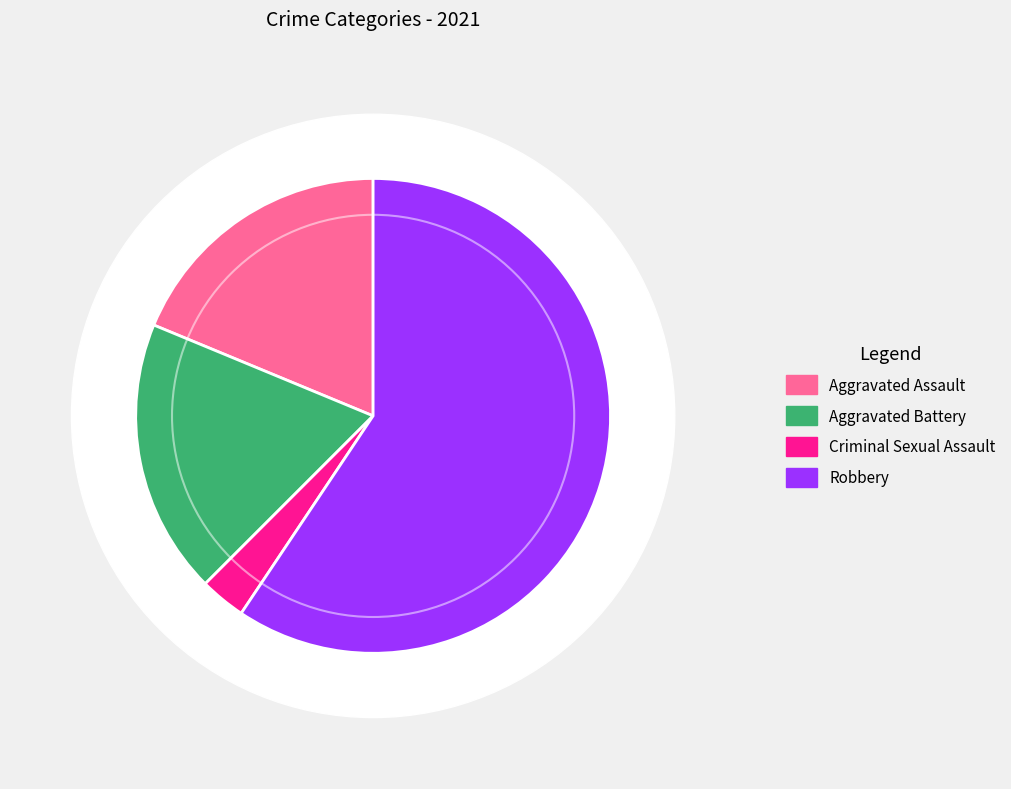

Which category has the biggest portion of the pie?

Robbery